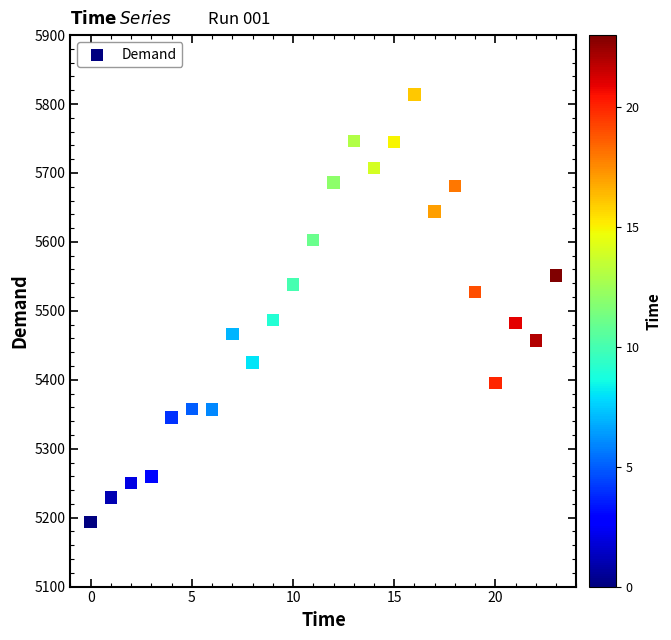

What is the range of Y values (max minus min)?

620